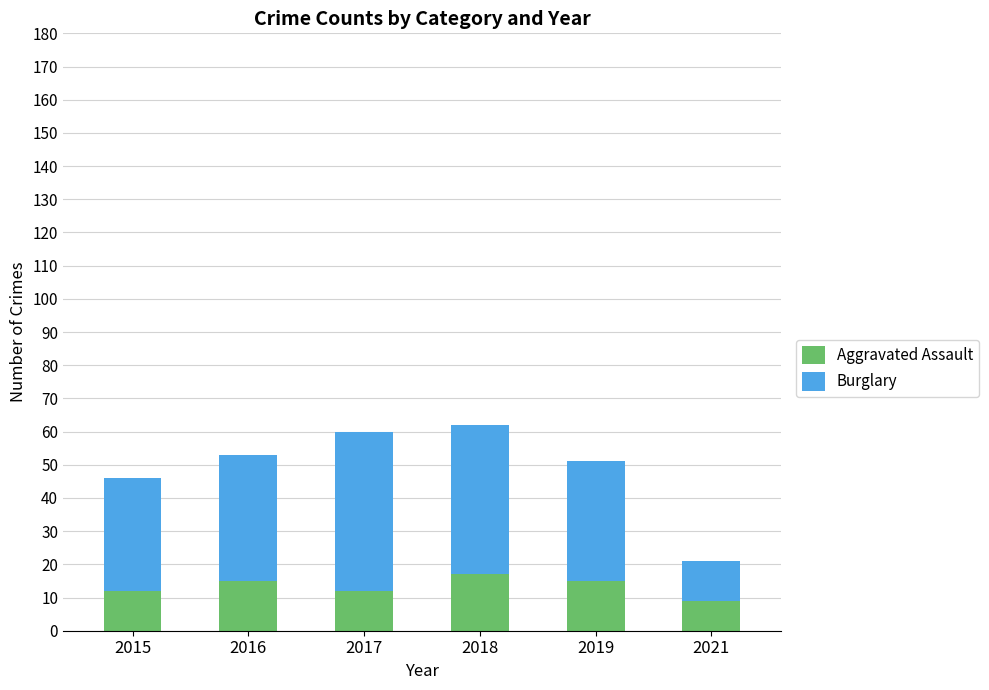

True or false: Aggravated Assault has a value of 17 at 2018.

True